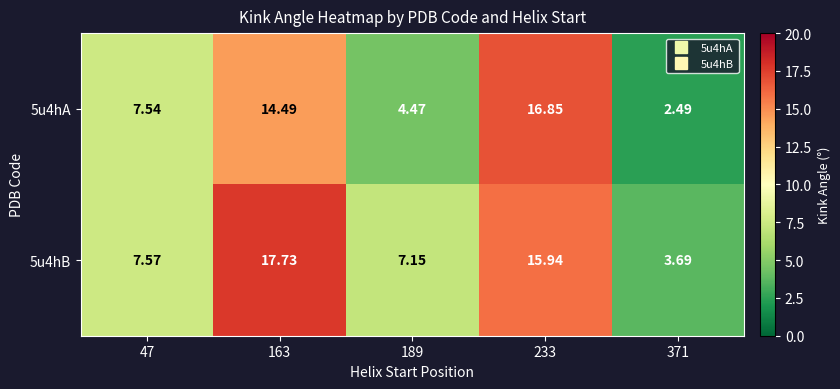

Count the number of data series in this chart.

2